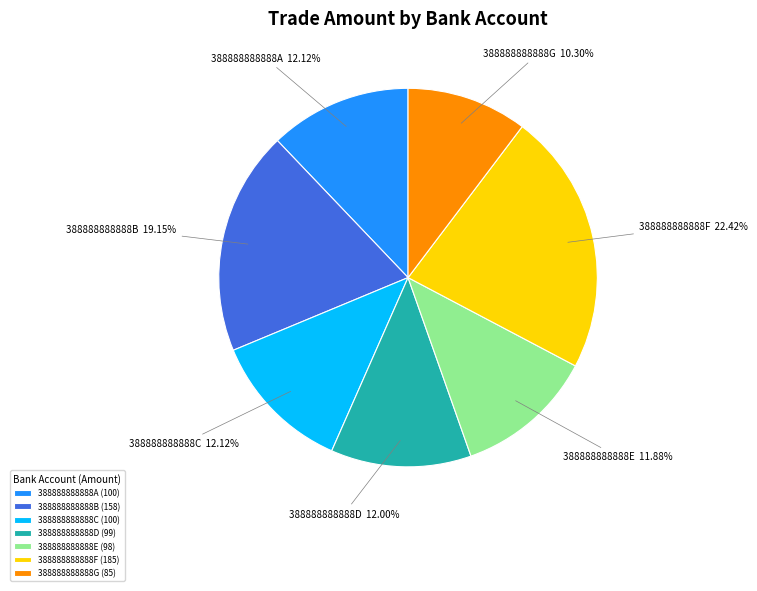

To the nearest percent, what portion does 388888888888F represent?

22%